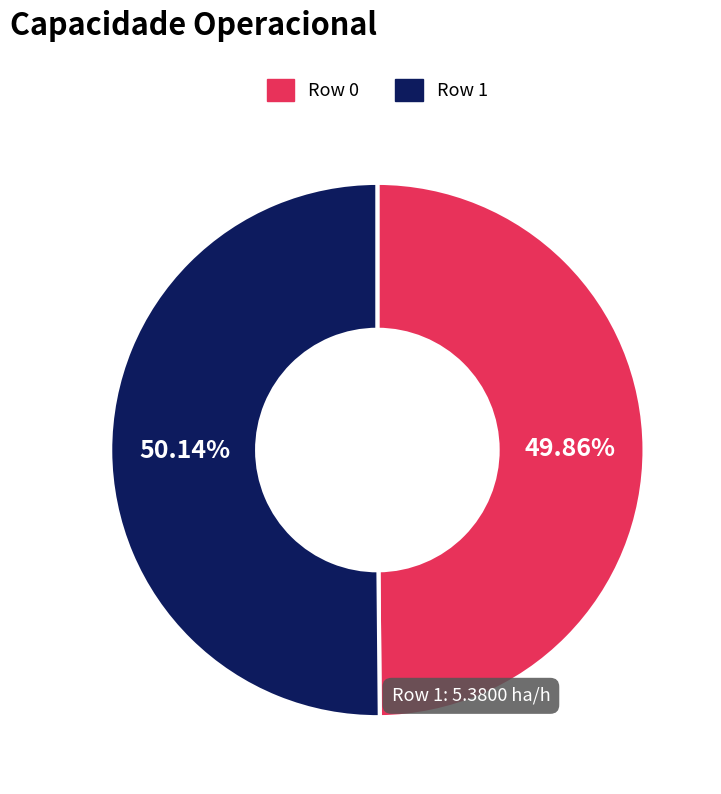

Do Row 0 and Row 1 together represent more than half of the pie?

Yes